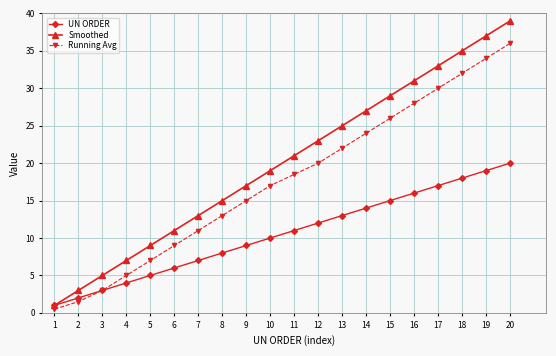

What is the minimum value shown in the chart?

0.5